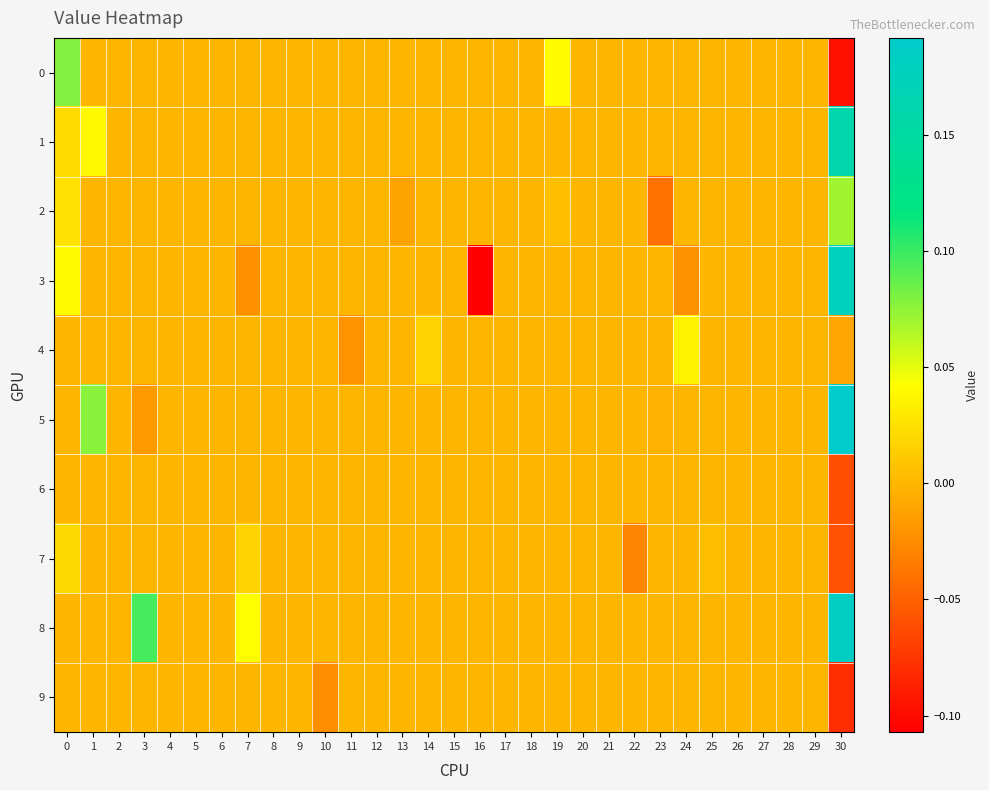

At how many categories does at least one series exceed 0?

9